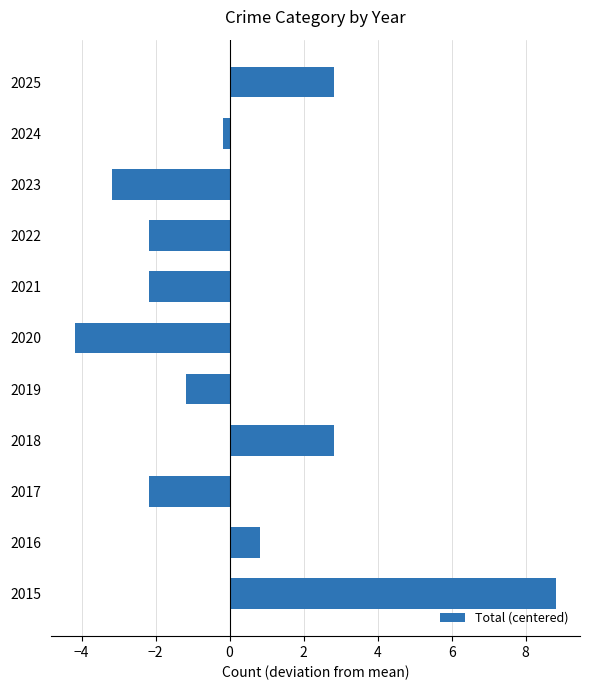

How many negative values are there?

7